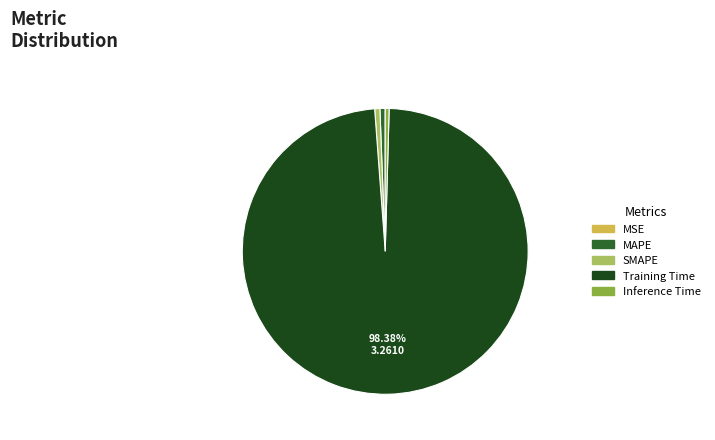

Which category has the biggest portion of the pie?

Training Time